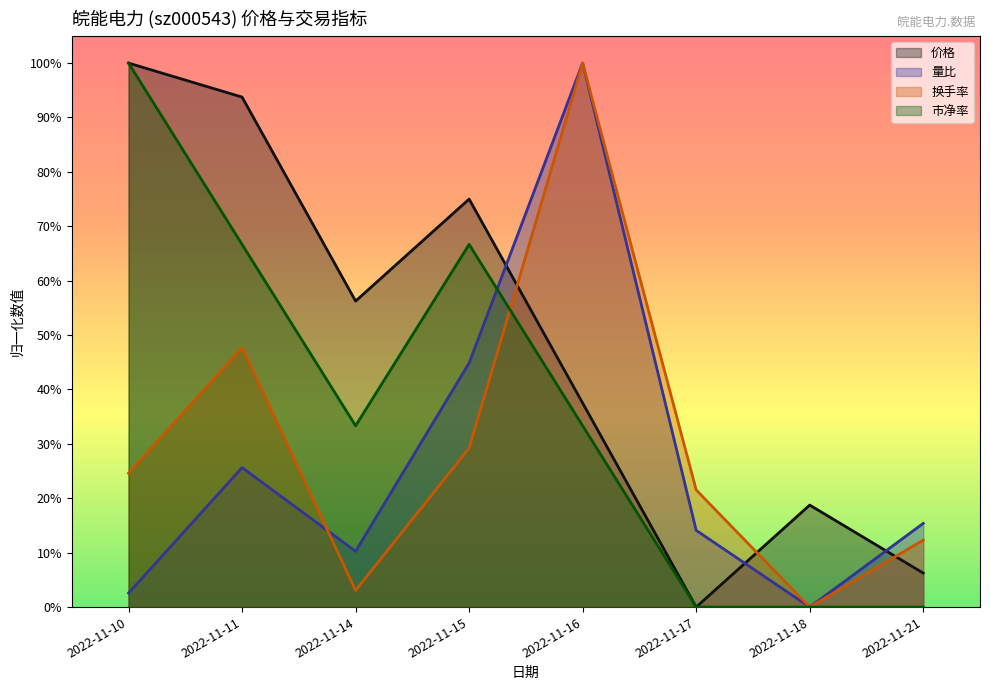

Between 2022-11-16 and 2022-11-21, which series saw the biggest shift?

换手率